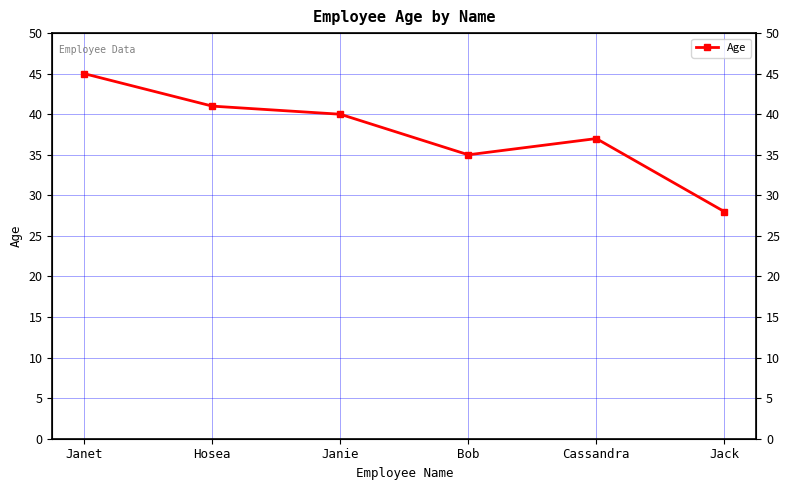

Where is the data nearest to the value 36?

Bob